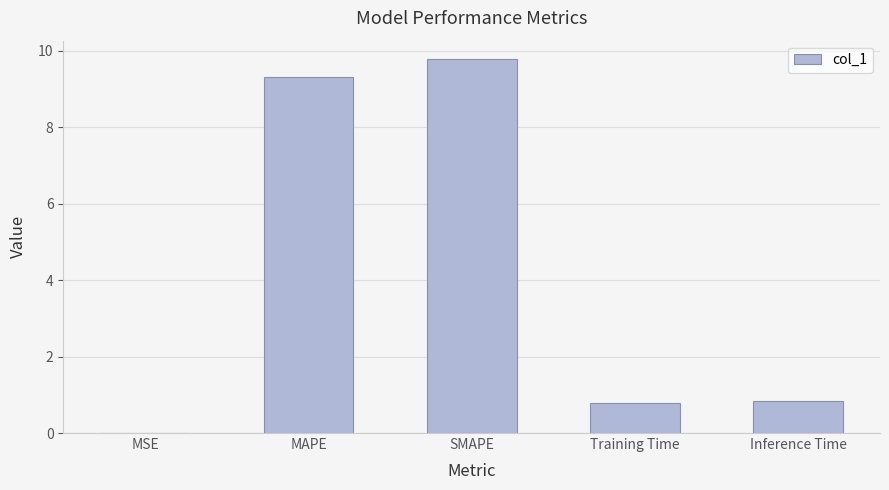

What is the change in value from MAPE to Inference Time?

-8.5